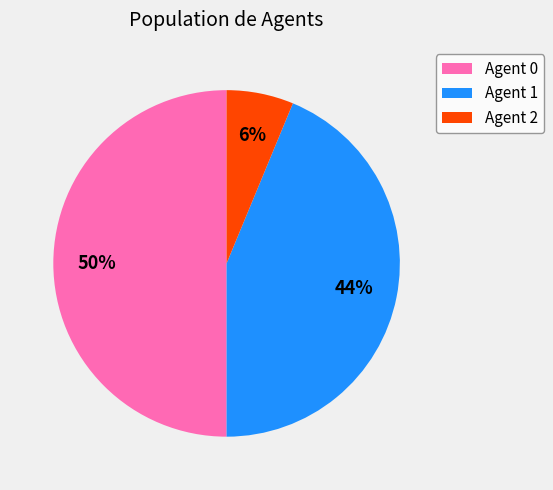

How many segments does this pie chart have?

3